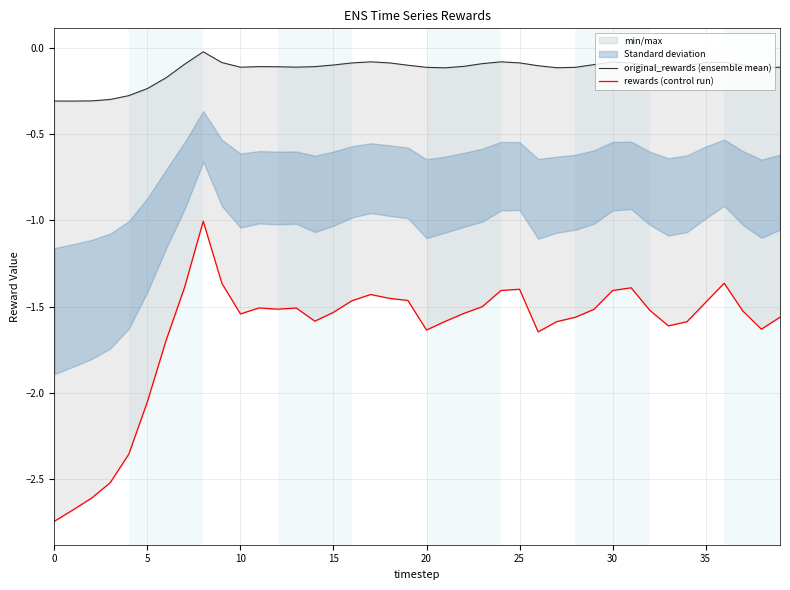

Between 27 and 16, which is larger?

16